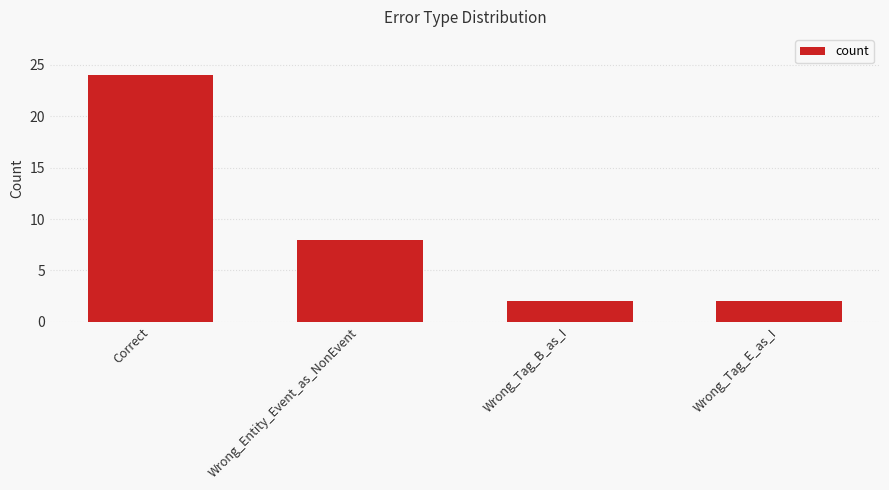

Approximately how many times larger is the value at Correct compared to Wrong_Entity_Event_as_NonEvent?

3.0